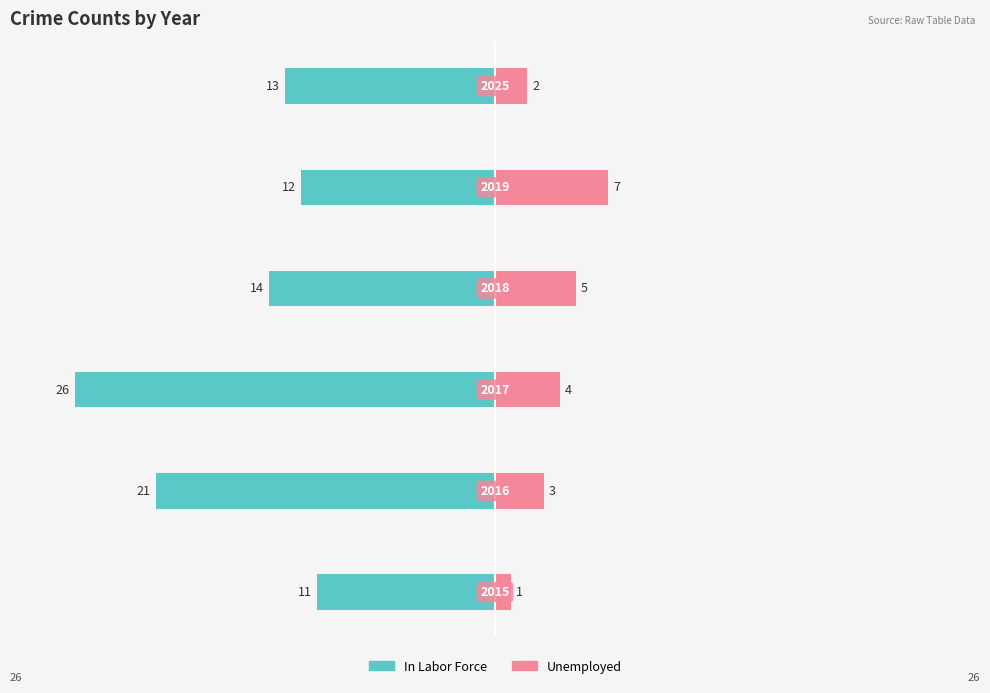

How many data points in Unemployed are above 4?

2